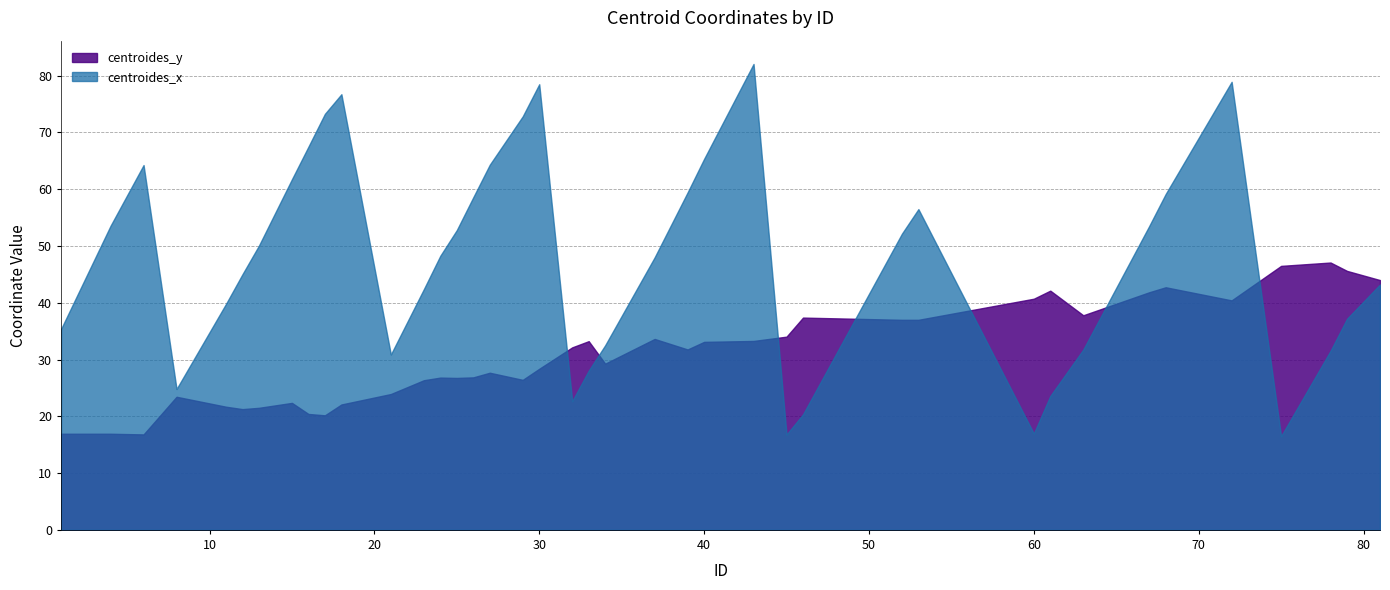

How many lines are shown in the chart?

2